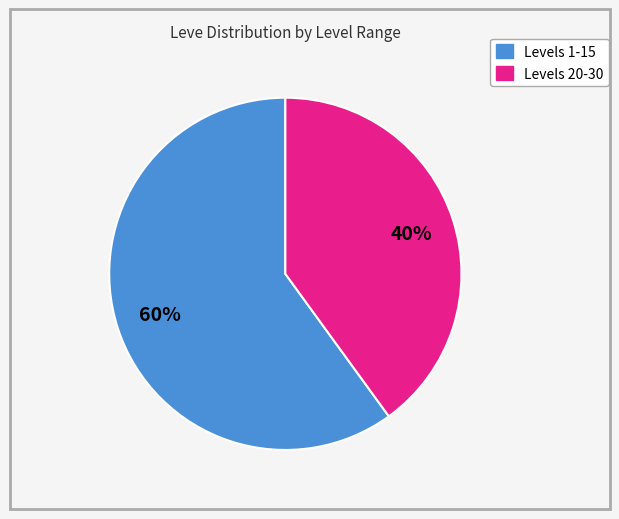

Is there a majority slice in this chart?

Yes